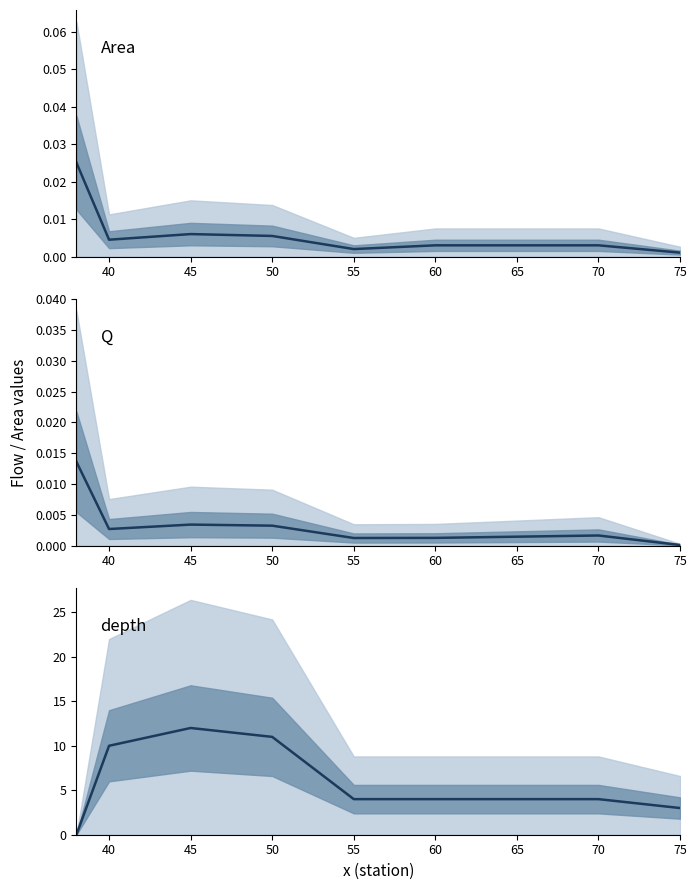

At which category is the sum across all series the highest?

45